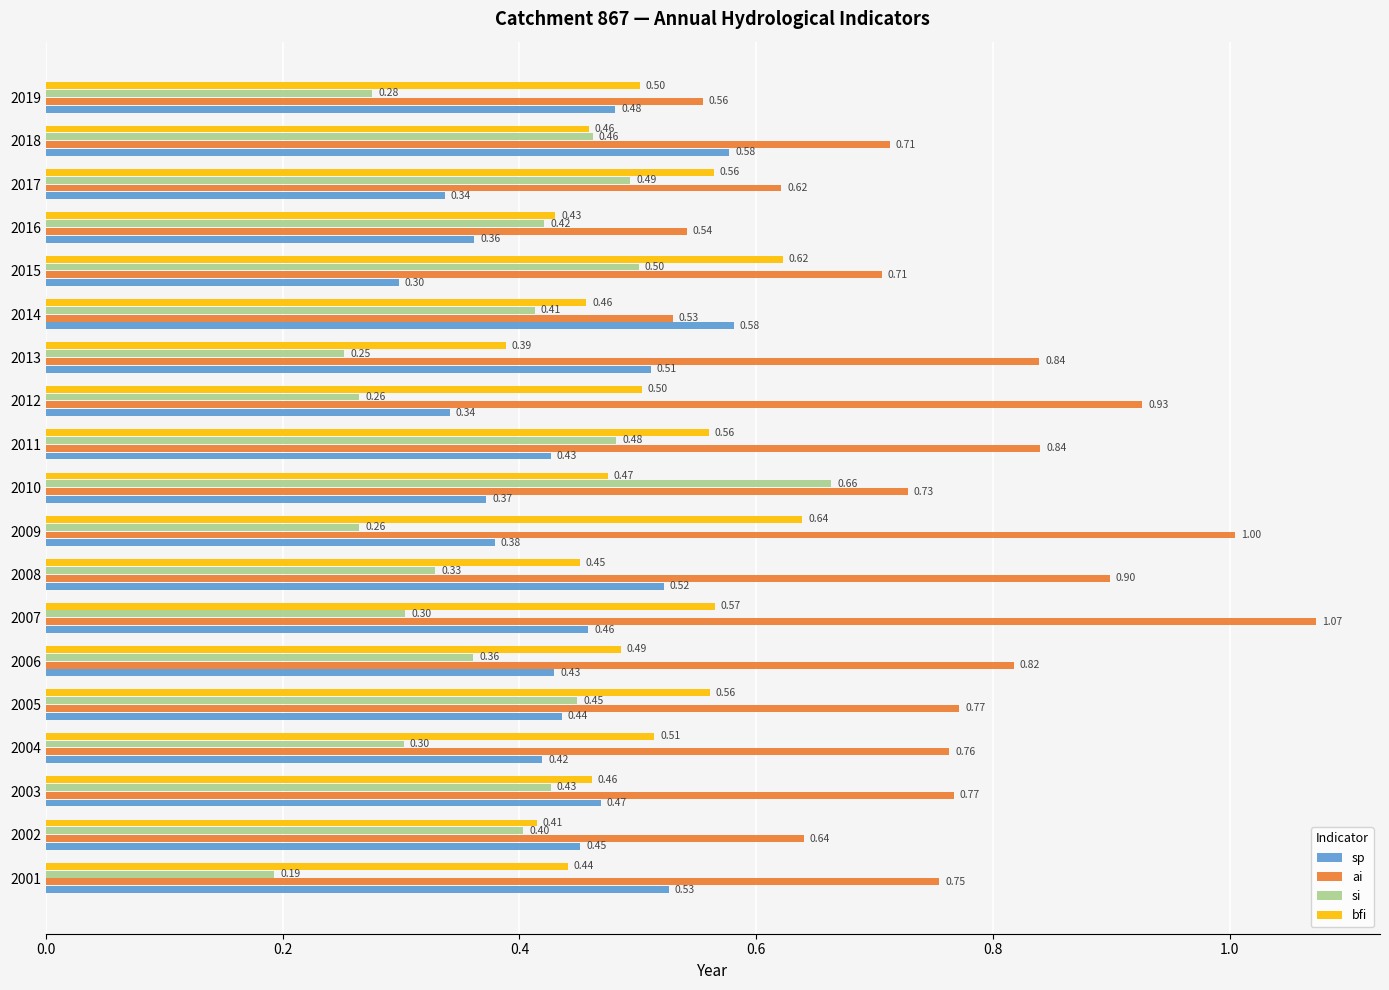

What is the difference between the maximum and minimum values in the sp series?

0.3